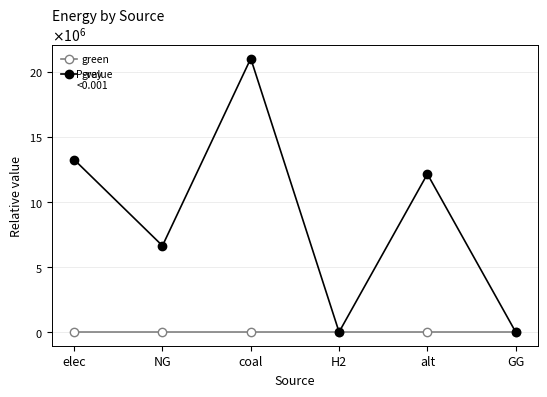

Is the value of green at elec greater than the value of grey at alt?

No